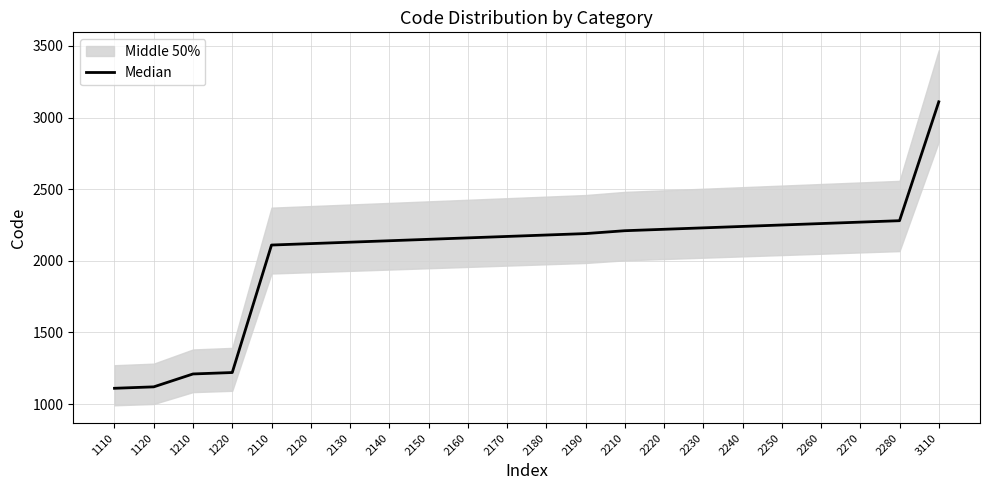

Rank the categories by value from lowest to highest.

1110, 1120, 1210, 1220, 2110, 2120, 2130, 2140, 2150, 2160, 2170, 2180, 2190, 2210, 2220, 2230, 2240, 2250, 2260, 2270, 2280, 3110